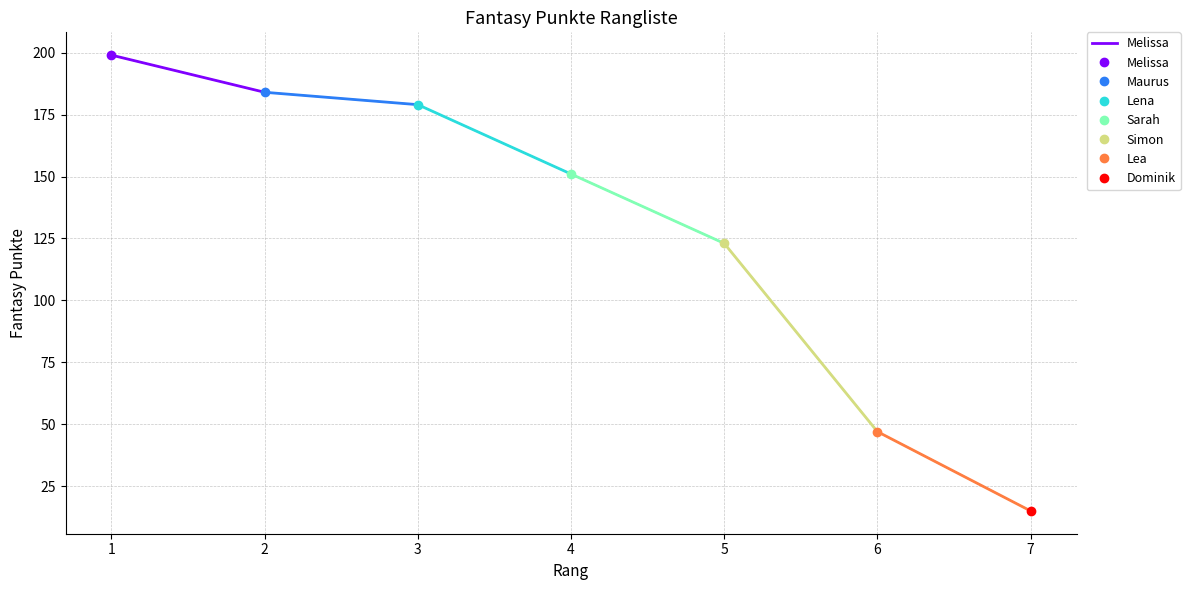

Which has a higher value, 2 or 1?

1